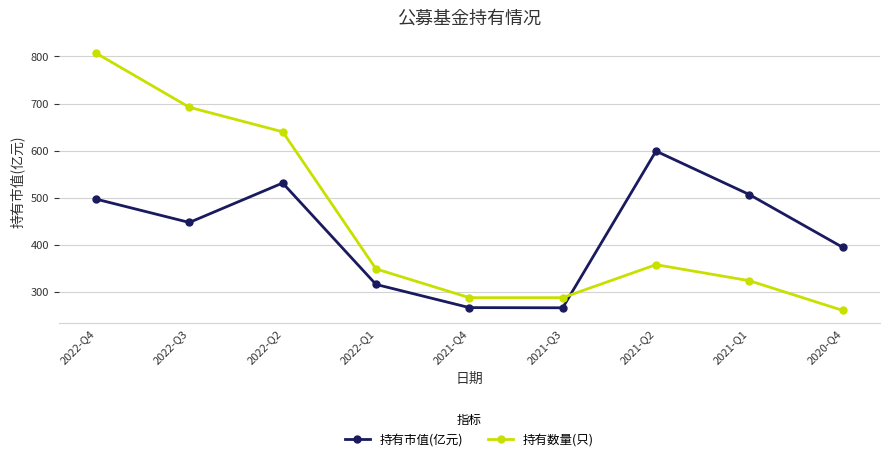

What is the label of the 8th point from the left?

2021-Q1